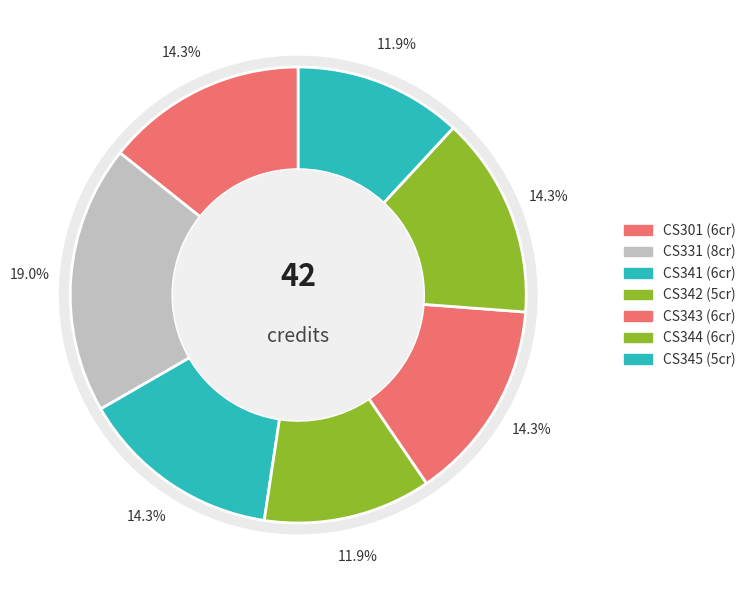

What is the change in value from CS331 to CS344?

-2